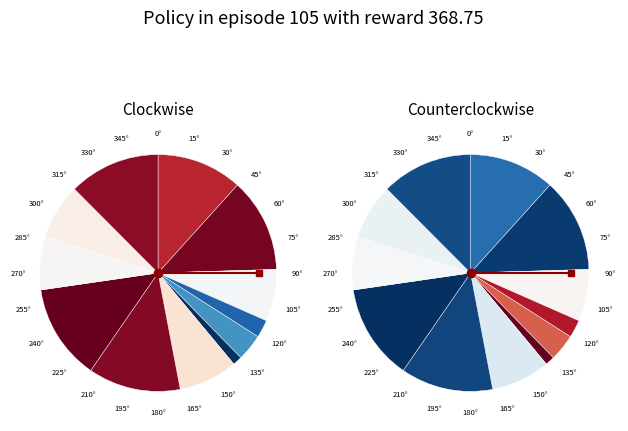

How many segments does this pie chart have?

12